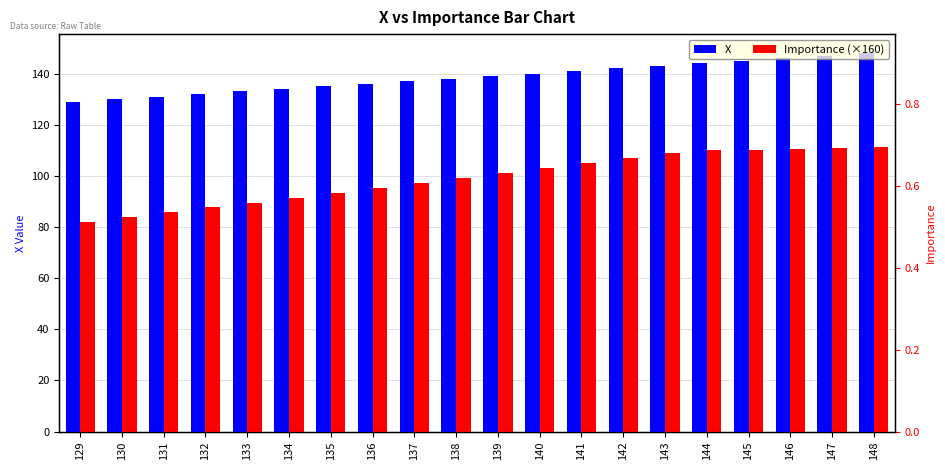

Which label corresponds to the largest value in the chart?

148